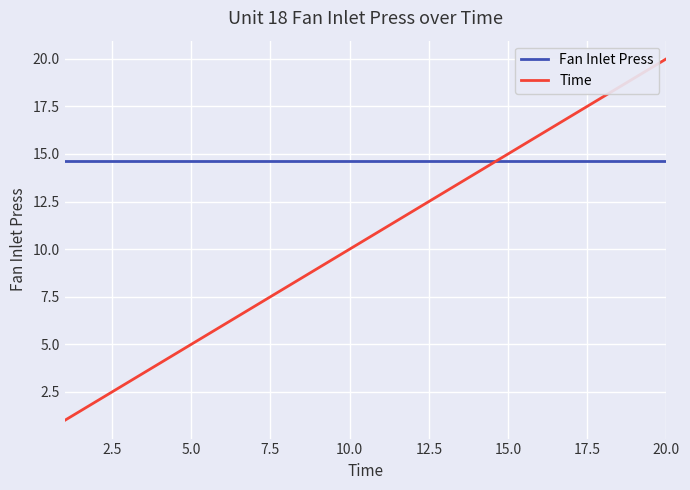

Which series has the largest total across all categories?

Fan Inlet Press